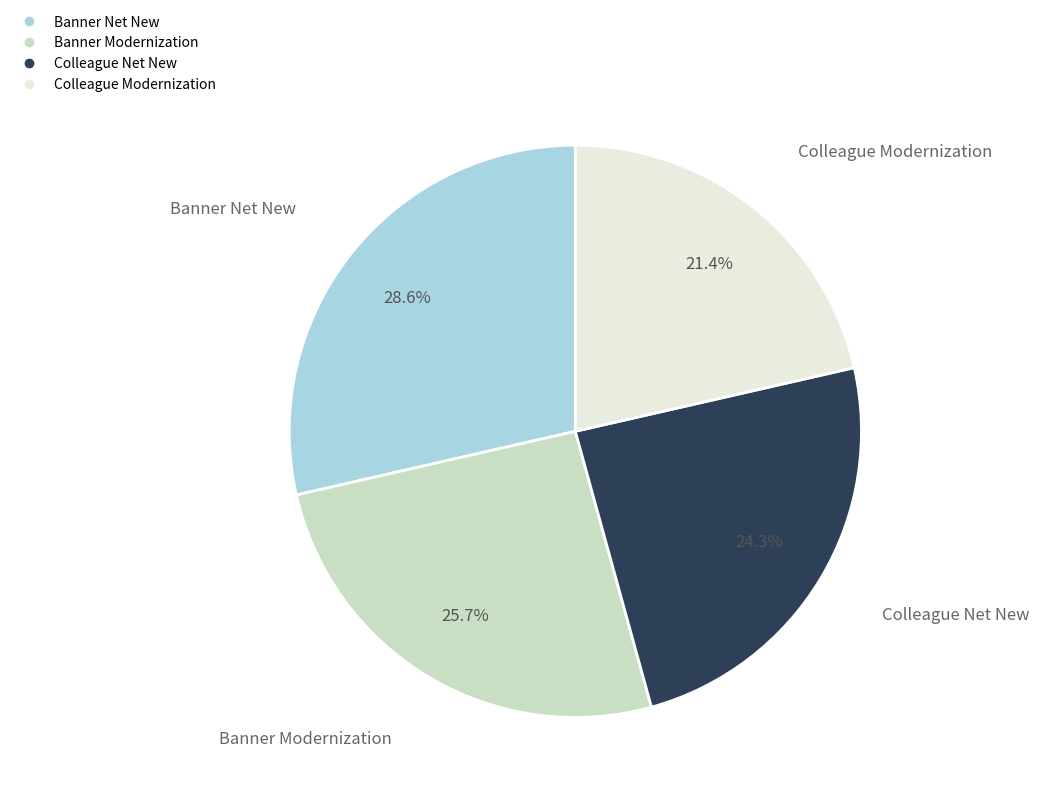

To the nearest percent, what is the difference between the largest and smallest slice percentages?

7%